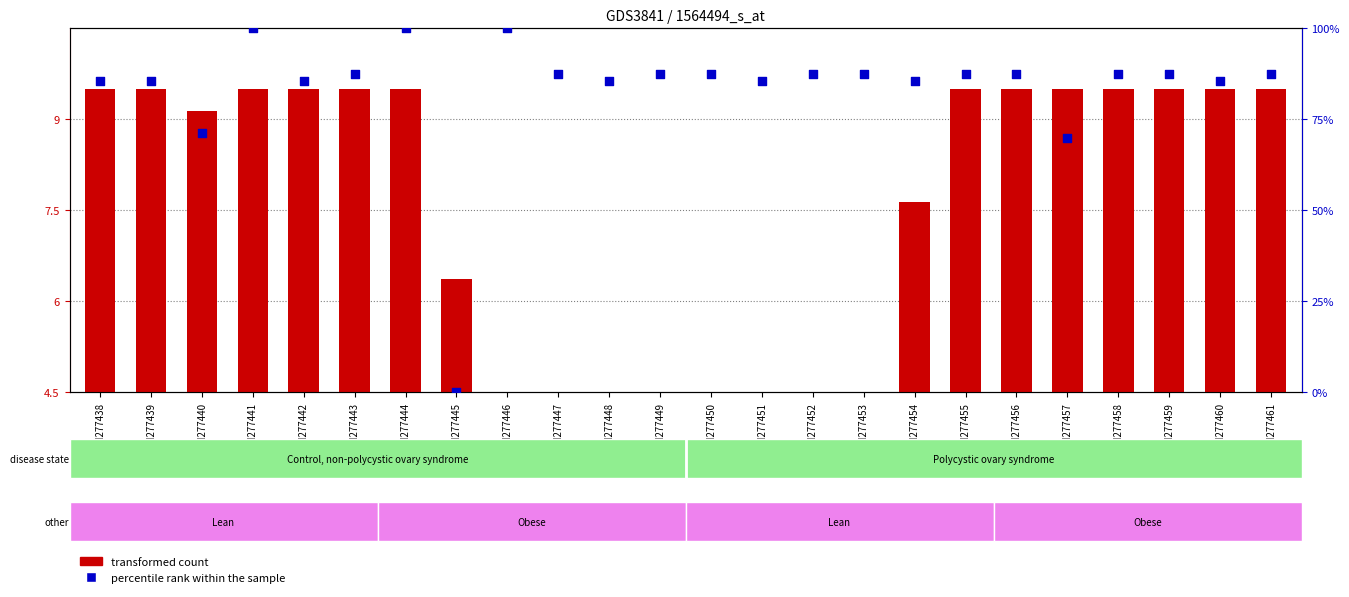

At how many categories does at least one series exceed 56?

23